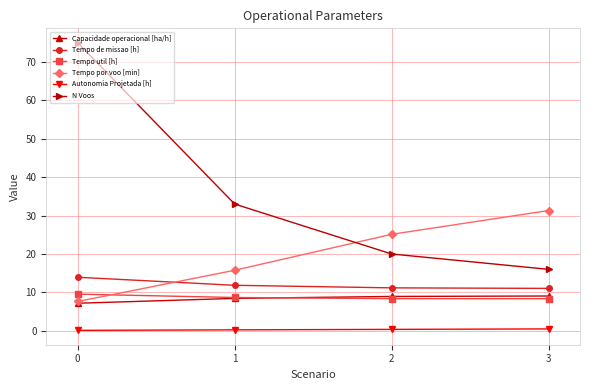

What is the value of the Capacidade operacional [ha/h] point at the 1st from the left?

7.2